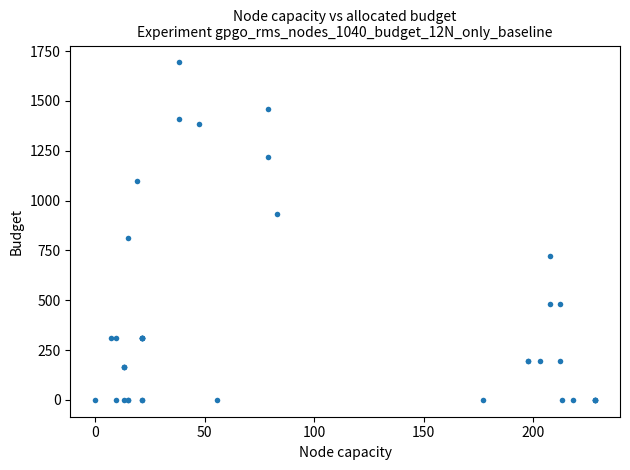

What Y value in the scatter plot is closest to 846?

814.3